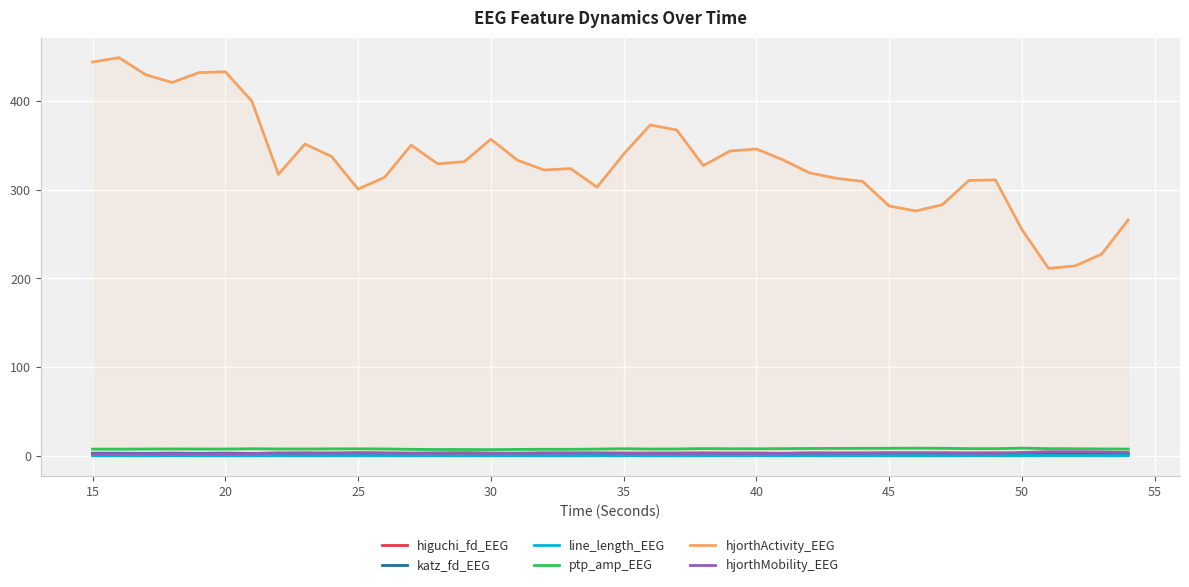

What are all the series names shown in the legend?

higuchi_fd_EEG, katz_fd_EEG, line_length_EEG, ptp_amp_EEG, hjorthActivity_EEG, hjorthMobility_EEG